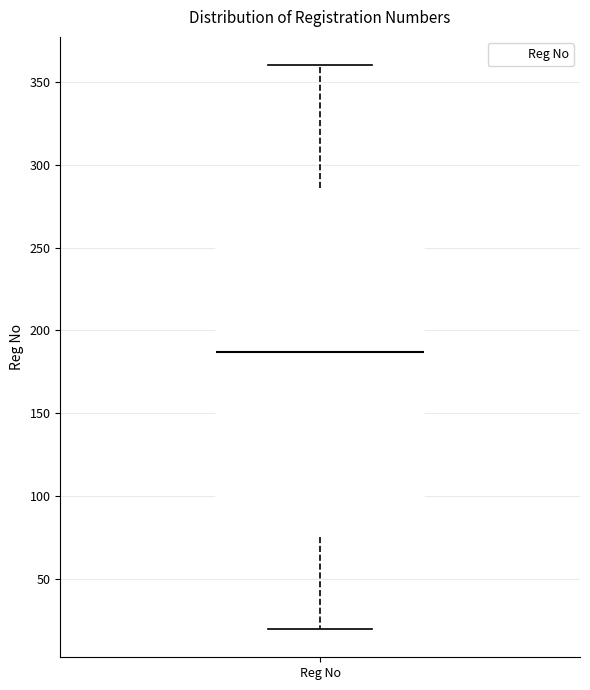

Where is the lower edge of the box for Reg No on the y-axis? The values are not printed on the chart, so give them approximately, as read against the axis.

75